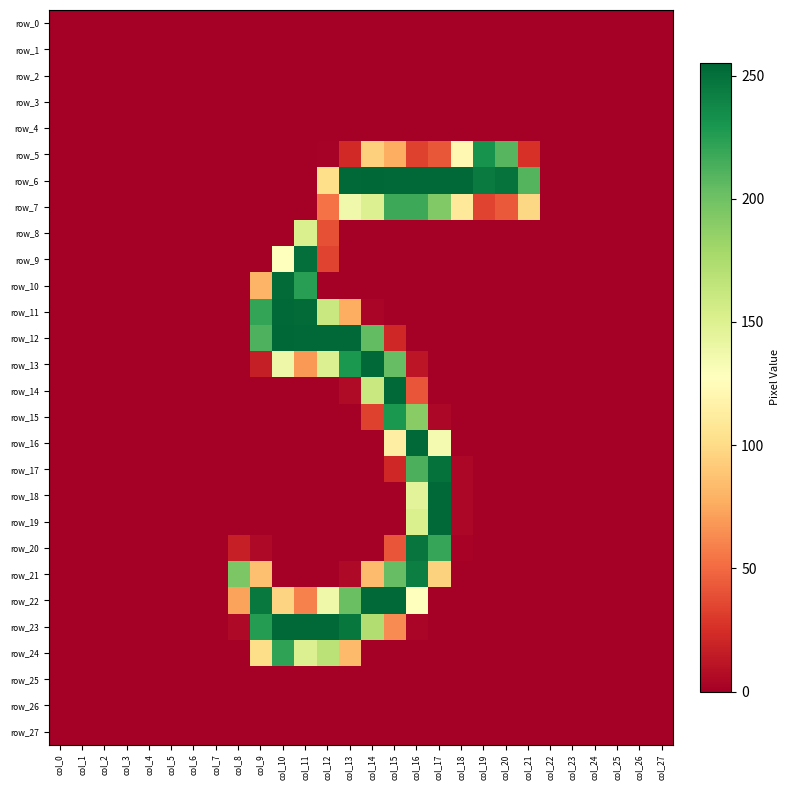

What is the average value of the row_8 series?

7